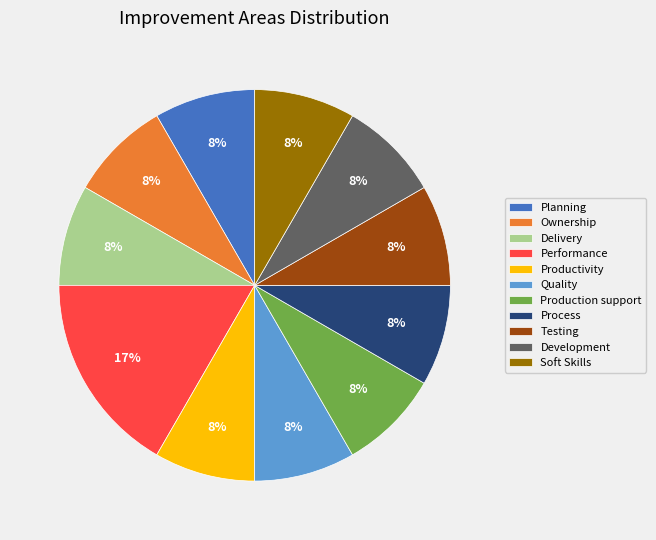

Does any single category account for the majority?

No